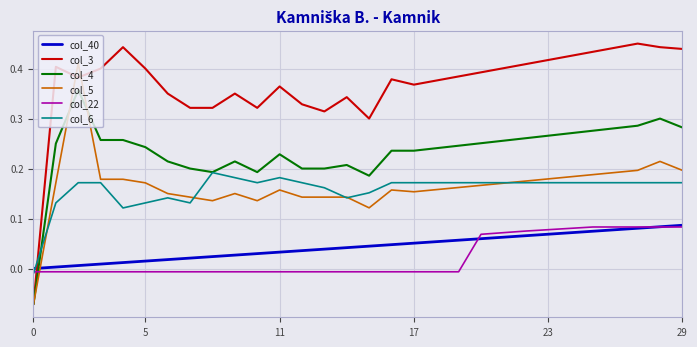

How many positive values does the col_22 series have?

10